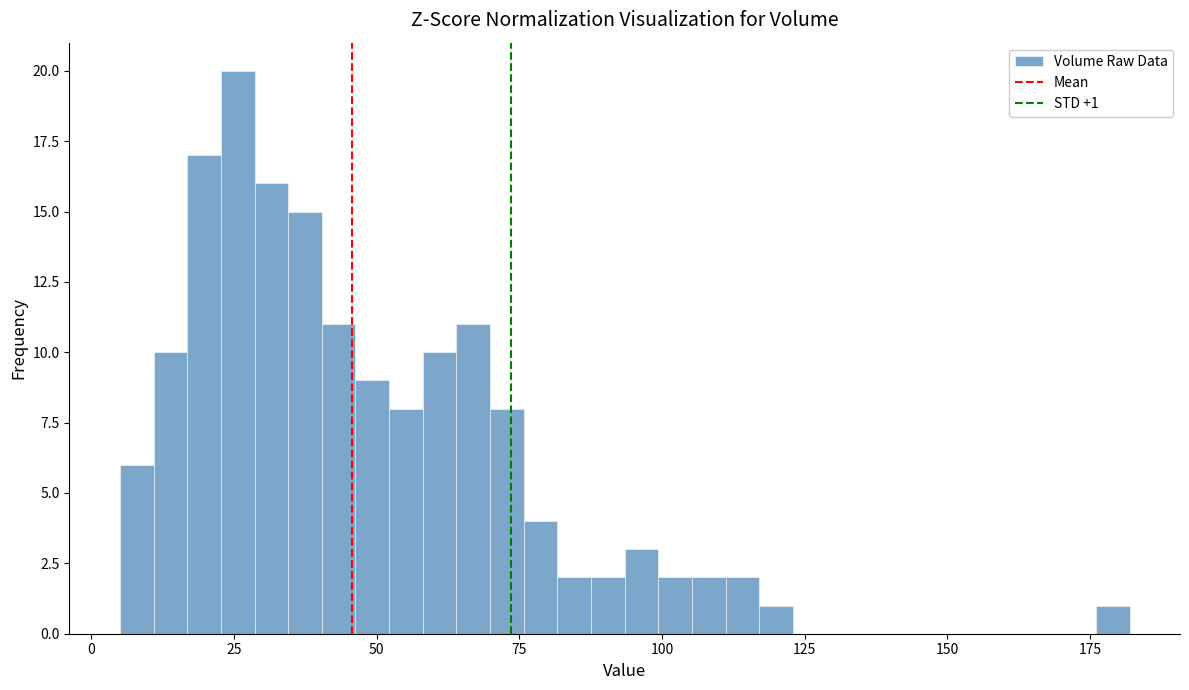

Read against the x-axis, roughly where is the centre of the tallest bar?

25